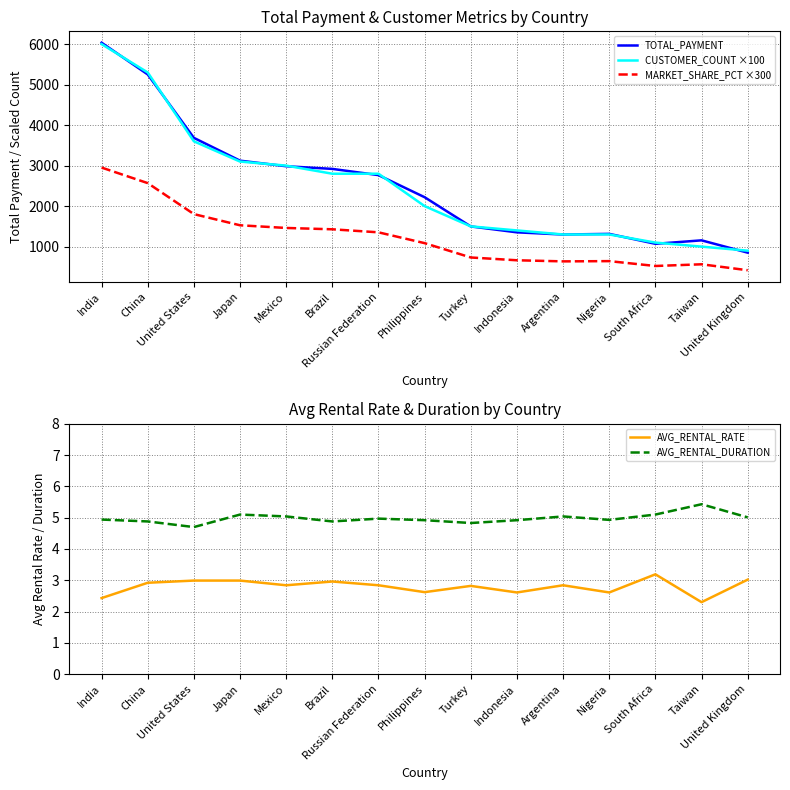

What is the value of the AVG_RENTAL_RATE point at the 10th from the left?

2.6